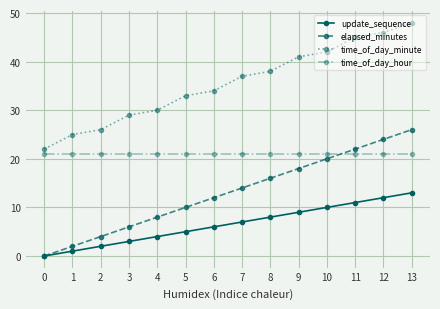

At which category is the sum across all series the highest?

13